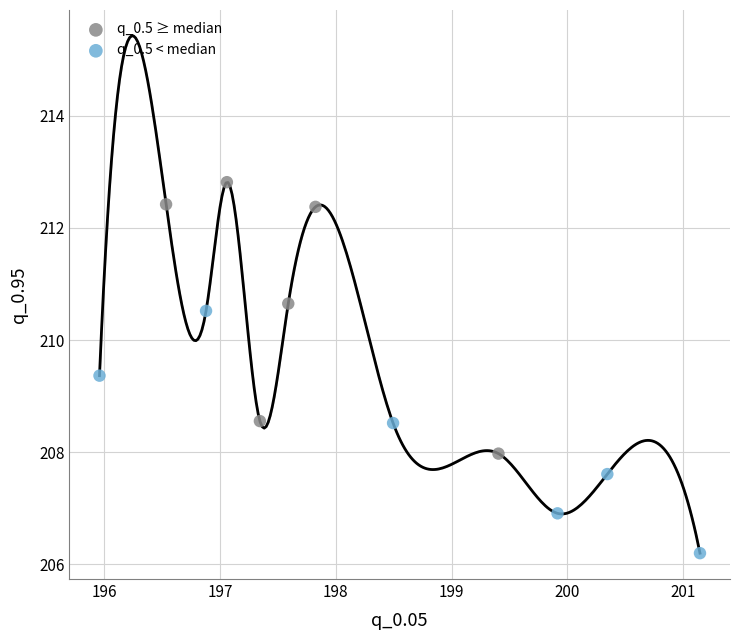

Which series contains the highest Y value?

q_0.5 ≥ median